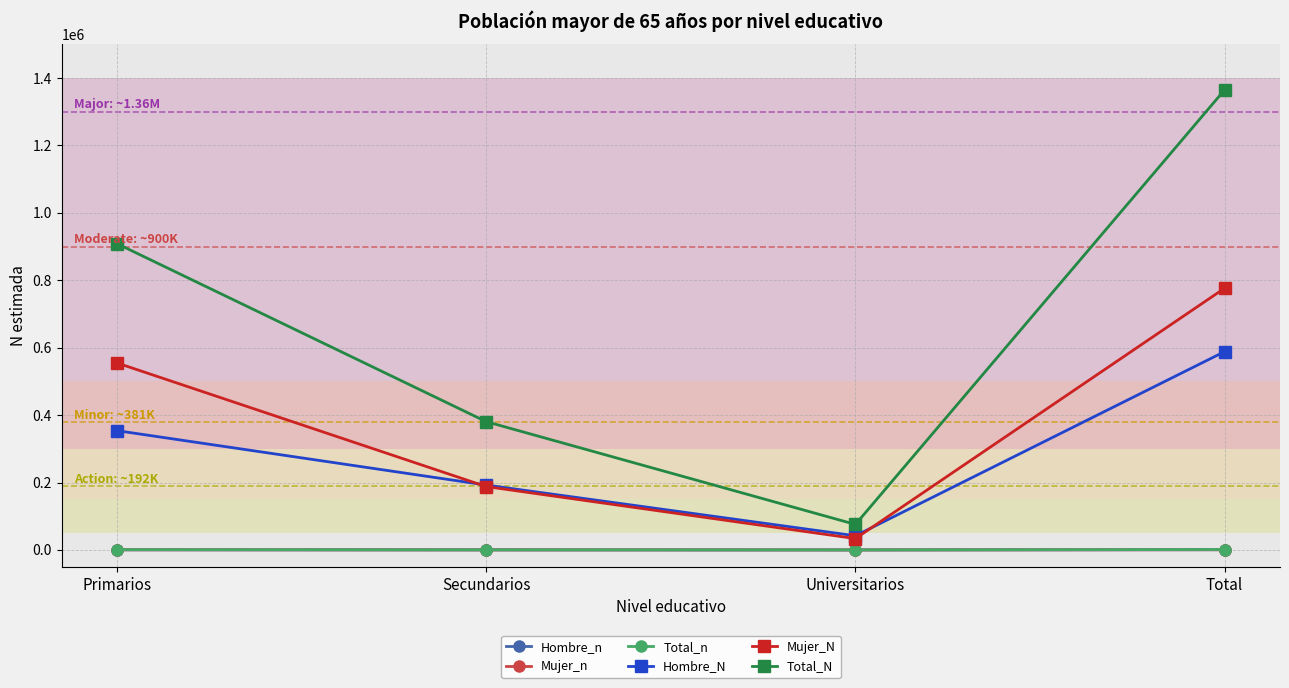

Where is the first local minimum for Hombre_N?

Universitarios